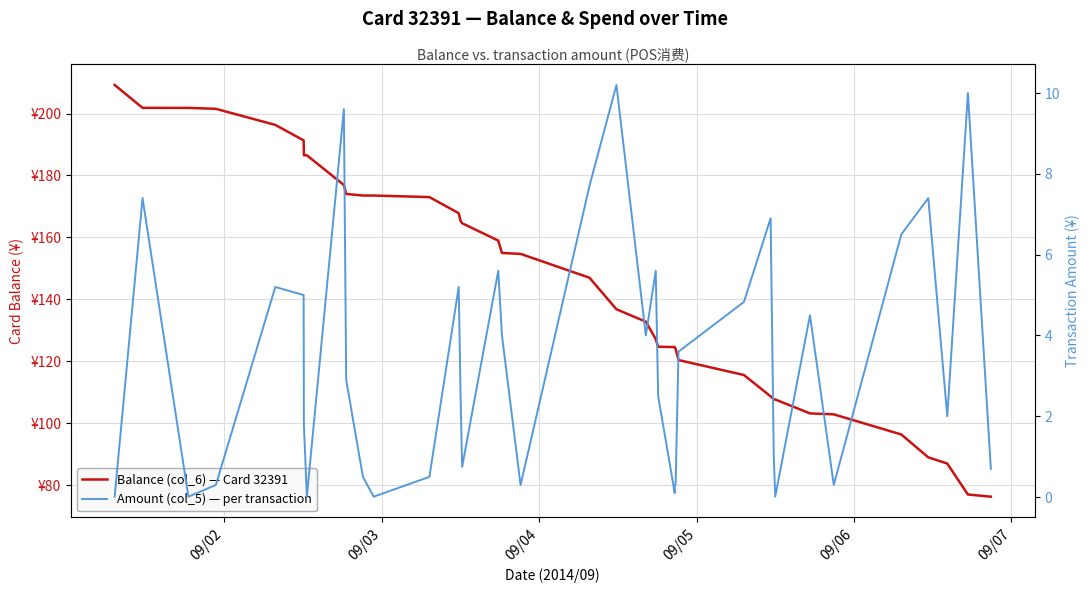

At how many categories does at least one series exceed 81?

38